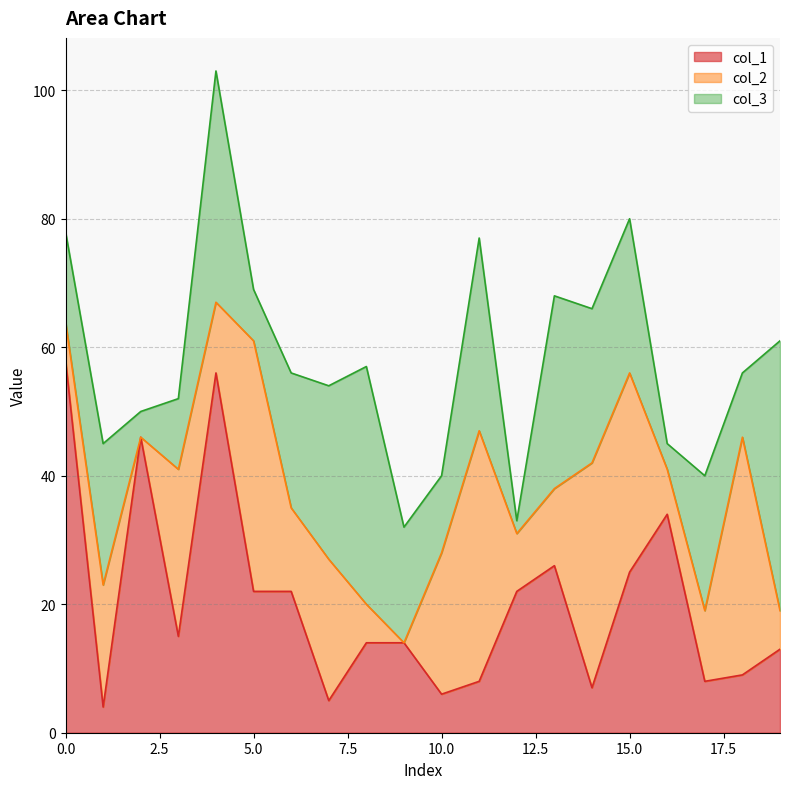

At which category is the sum across all series the highest?

4